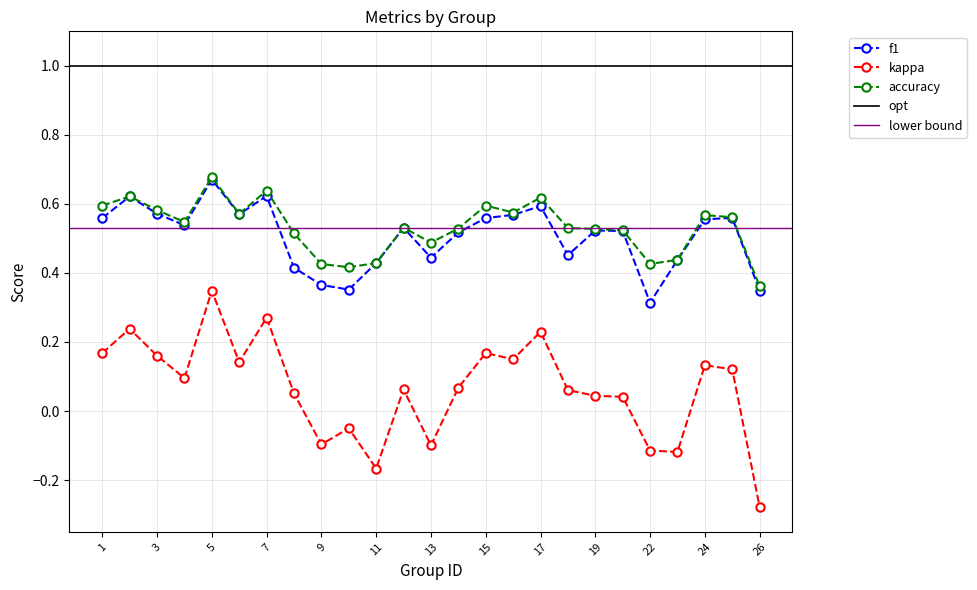

What is the difference between the maximum and second lowest values in the accuracy series?

0.3